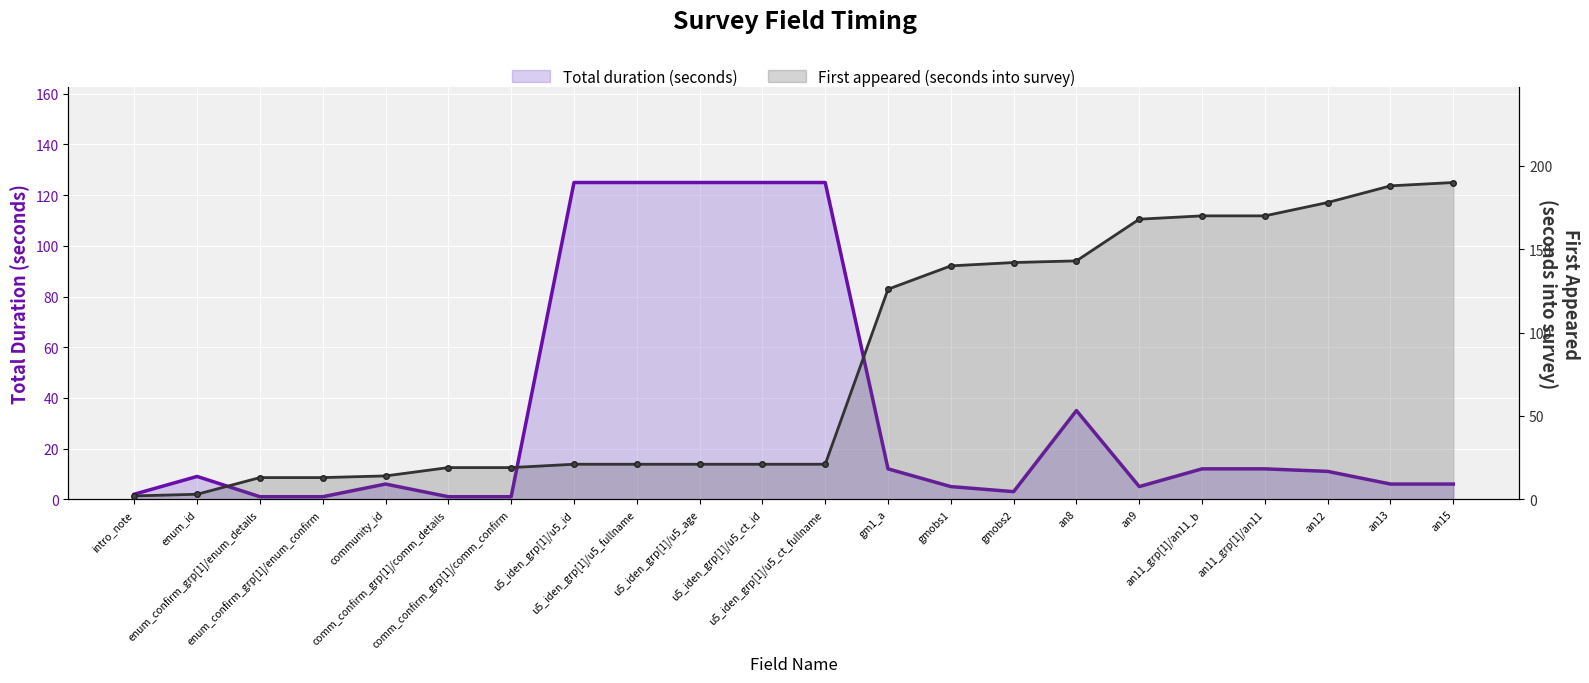

Reading left to right, transcribe all the data shown in this chart.

Total duration (seconds): 2	9	1	1	6	1	1	125	125	125	125	125	12	5	3	35	5	12	12	11	6	6
First appeared (seconds into survey): 2	3	13	13	14	19	19	21	21	21	21	21	126	140	142	143	168	170	170	178	188	190